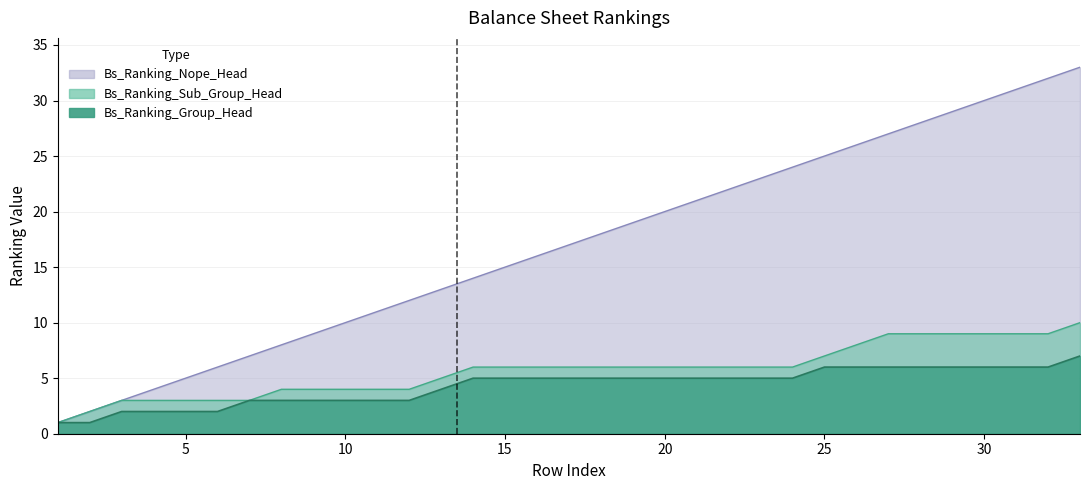

Which series has the largest total across all categories?

Bs_Ranking_Nope_Head